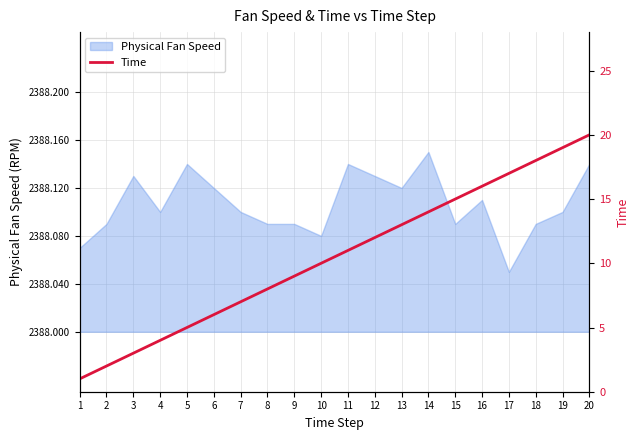

Where does the data first go above 11?

12